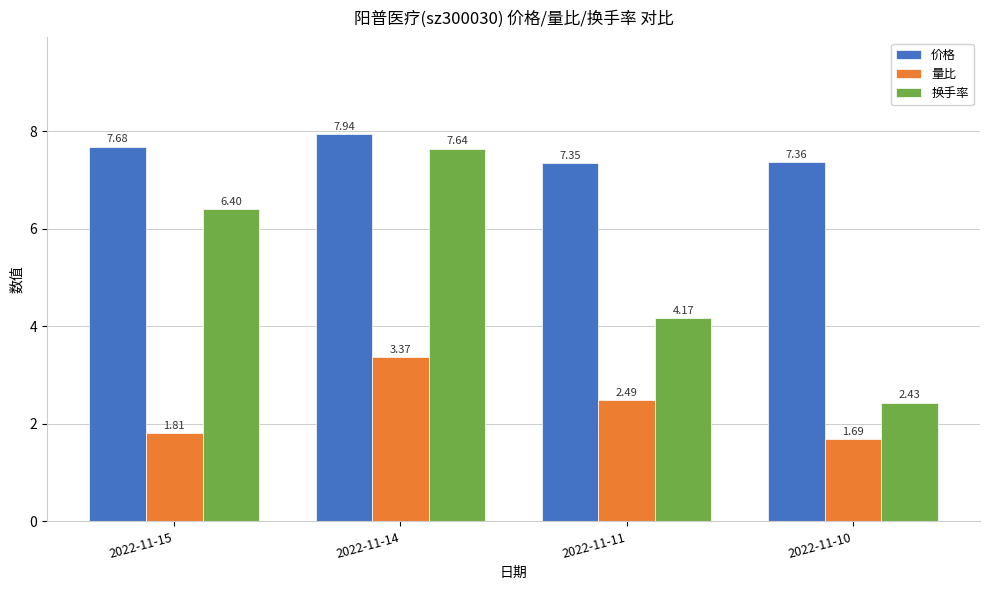

At which category is the sum across all series the highest?

2022-11-14